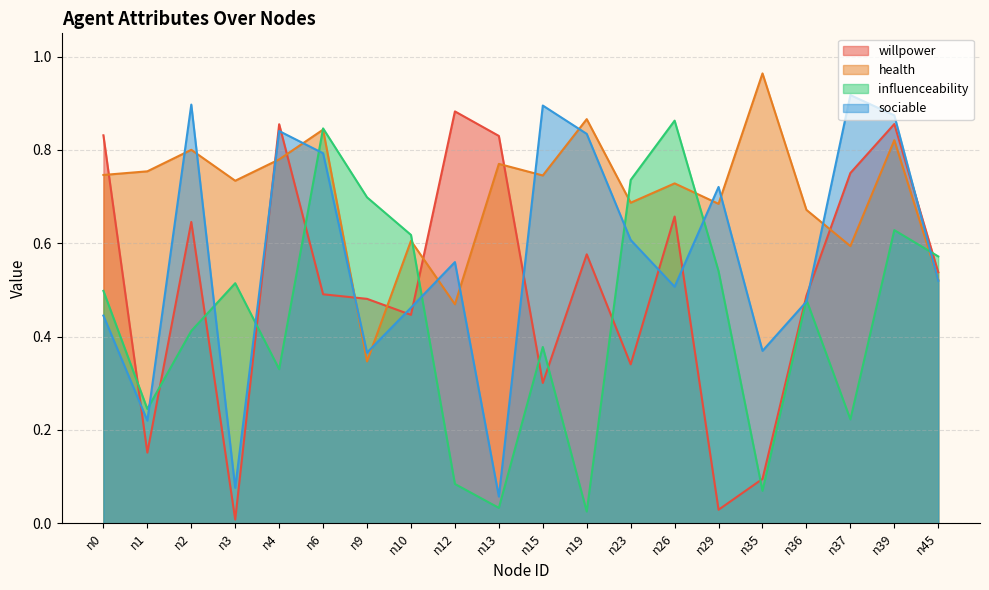

Reading left to right, transcribe all the data shown in this chart.

willpower: 0.8	0.2	0.6	0.0	0.9	0.5	0.5	0.4	0.9	0.8	0.3	0.6	0.3	0.7	0.0	0.1	0.5	0.8	0.9	0.5
health: 0.7	0.8	0.8	0.7	0.8	0.8	0.3	0.6	0.5	0.8	0.7	0.9	0.7	0.7	0.7	1.0	0.7	0.6	0.8	0.5
influenceability: 0.5	0.2	0.4	0.5	0.3	0.8	0.7	0.6	0.1	0.0	0.4	0.0	0.7	0.9	0.5	0.1	0.5	0.2	0.6	0.6
sociable: 0.4	0.2	0.9	0.1	0.8	0.8	0.4	0.5	0.6	0.1	0.9	0.8	0.6	0.5	0.7	0.4	0.5	0.9	0.9	0.5